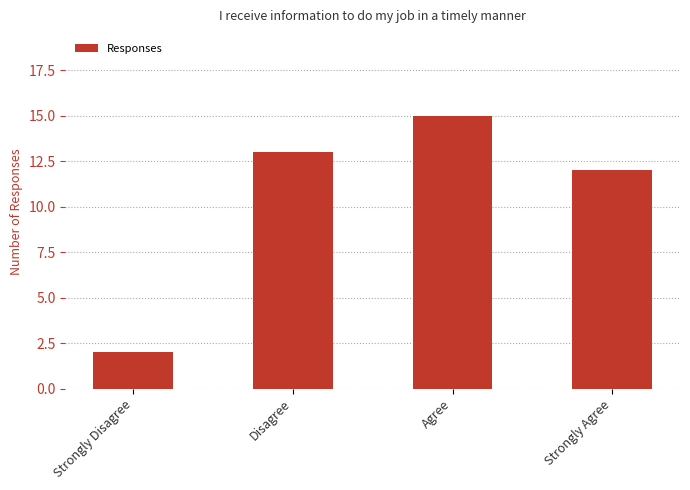

Reading left to right, extract all data points from this chart.

2	13	15	12